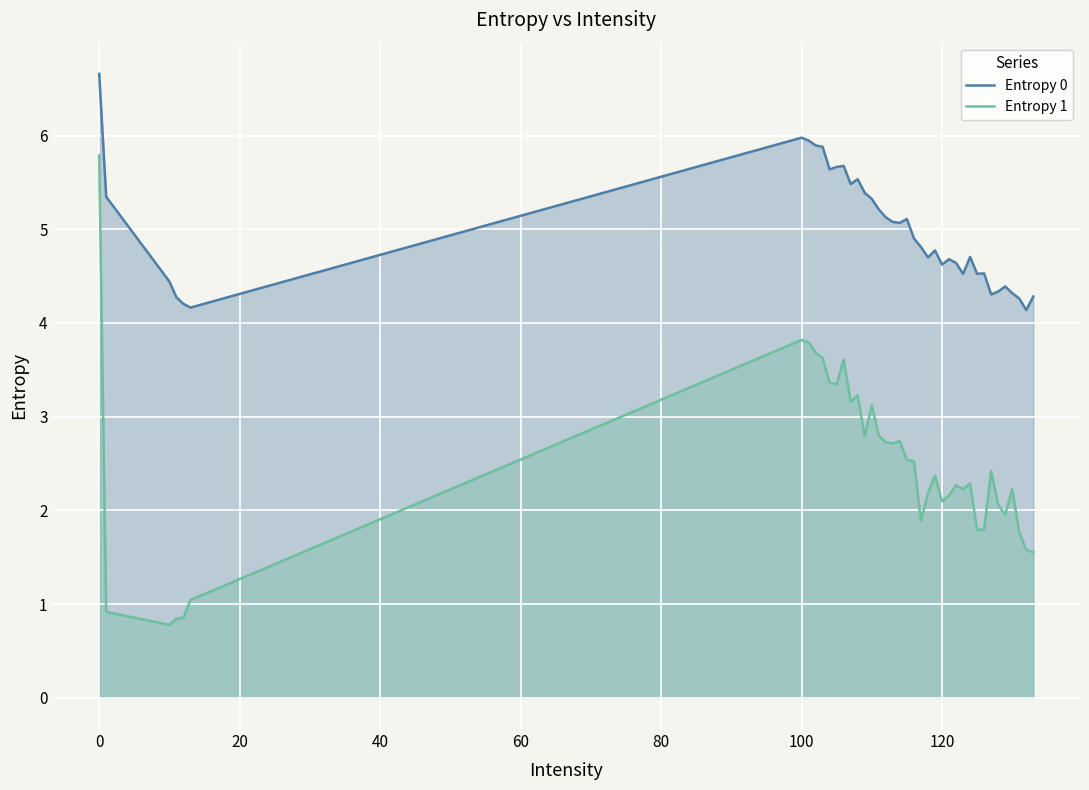

True or false: Entropy 1 and Entropy 0 cross at least once.

False